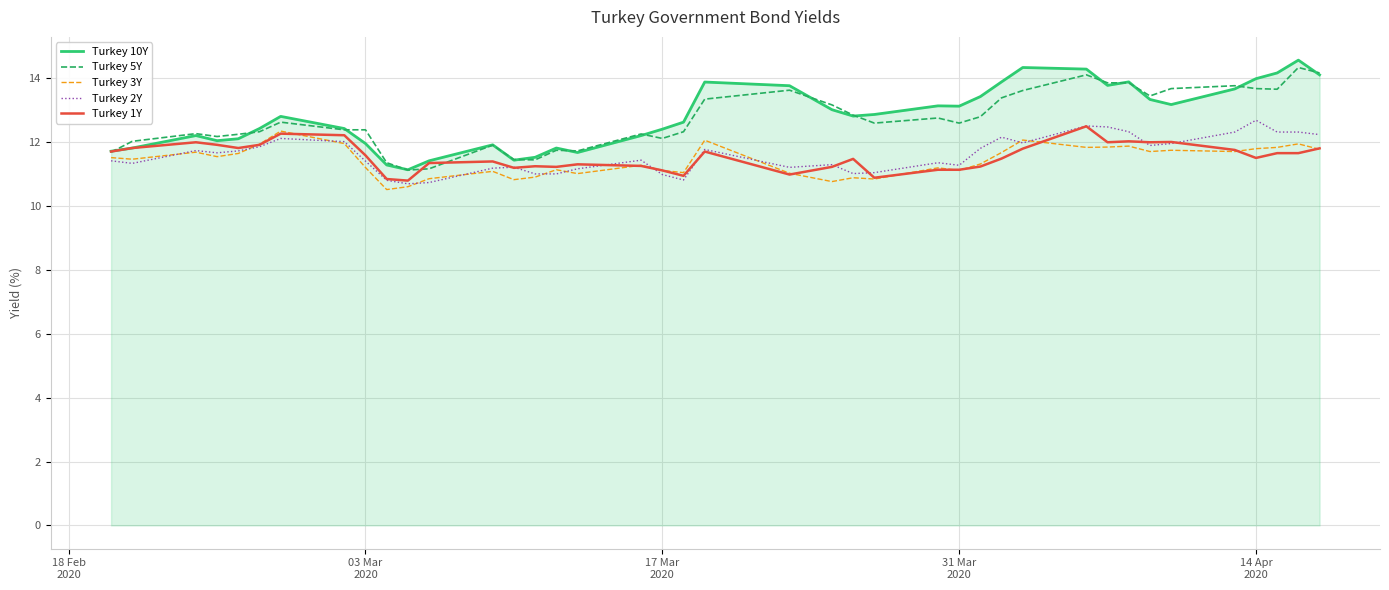

True or false: Turkey 2Y has more than 2 points higher than both neighbors.

True